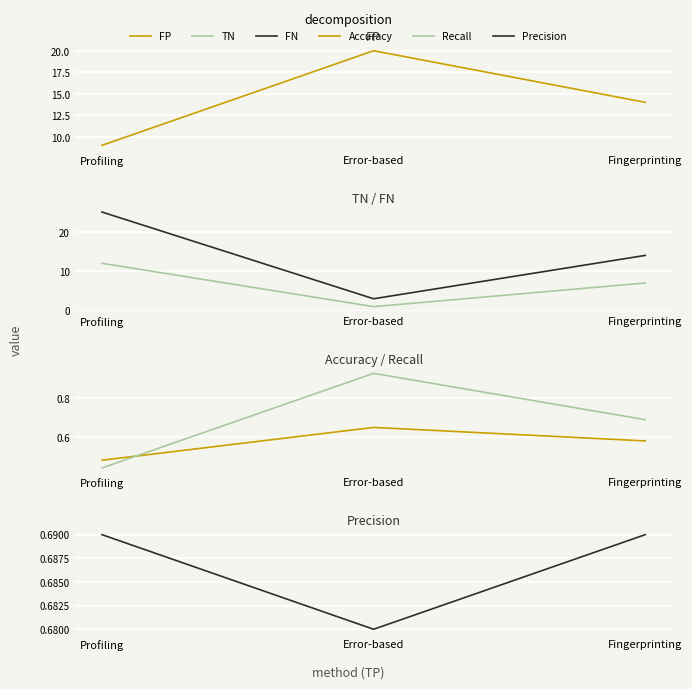

Rank the series at Fingerprinting from highest to lowest value.

FP, FN, TN, Recall, Precision, Accuracy